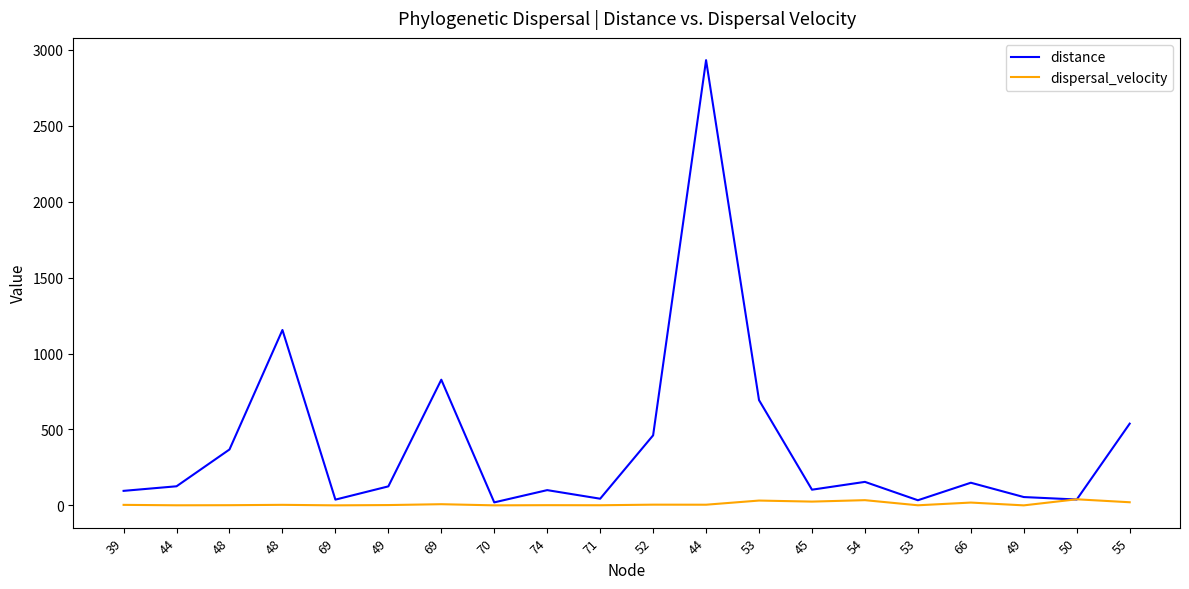

What are all the series names shown in the legend?

distance, dispersal_velocity